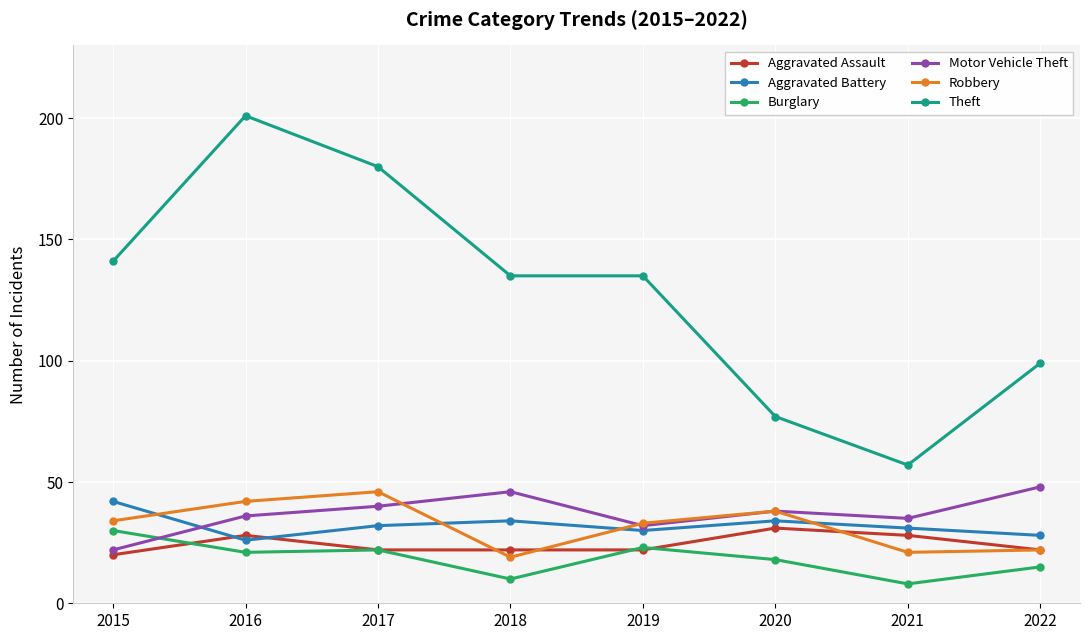

Reading left to right, extract all data points from this chart.

Aggravated Assault: 20	28	22	22	22	31	28	22
Aggravated Battery: 42	26	32	34	30	34	31	28
Burglary: 30	21	22	10	23	18	8	15
Motor Vehicle Theft: 22	36	40	46	32	38	35	48
Robbery: 34	42	46	19	33	38	21	22
Theft: 141	201	180	135	135	77	57	99